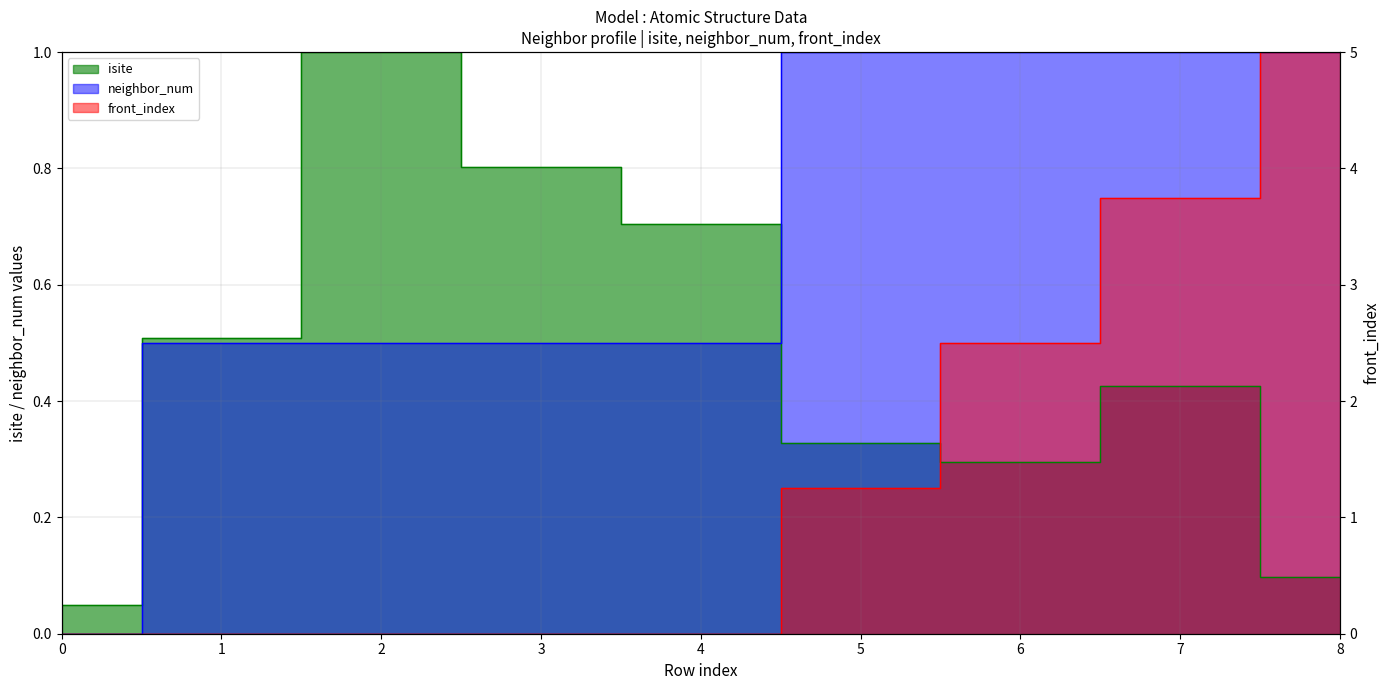

How many positive values does the front_index series have?

4